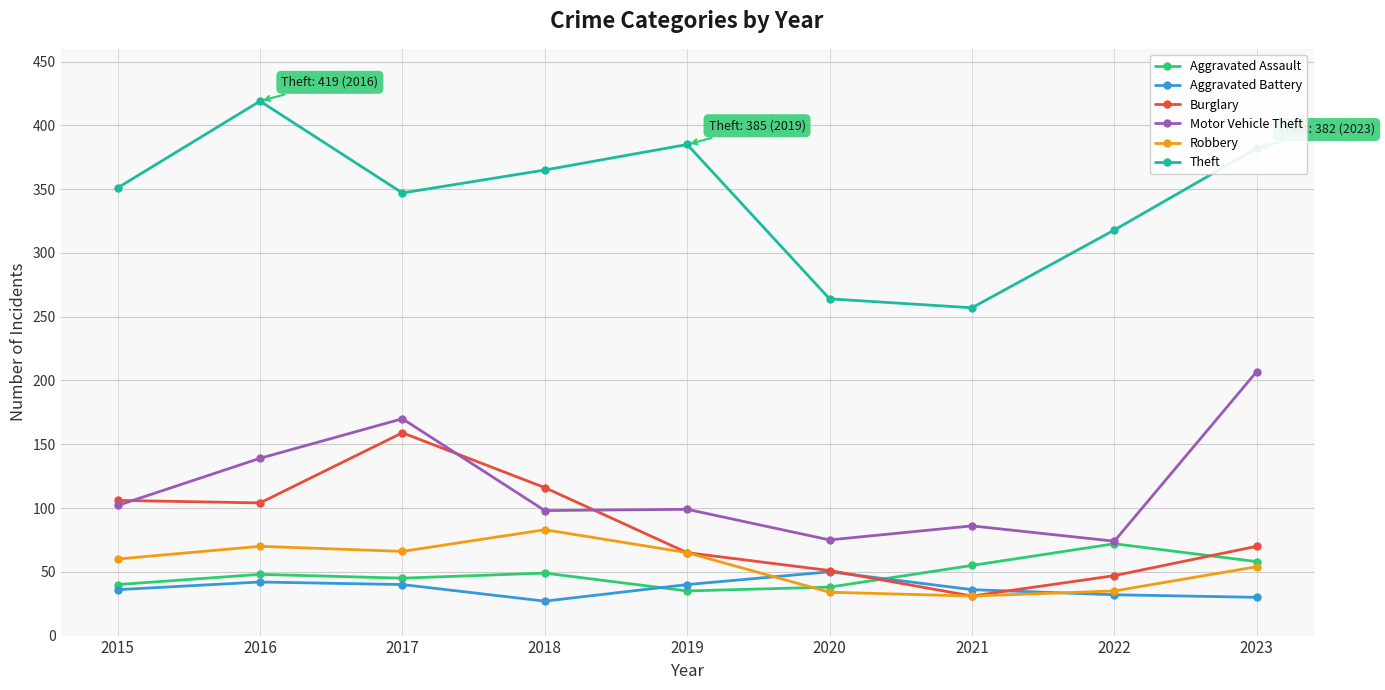

The Robbery series shows 31 at 2021. True or false?

True